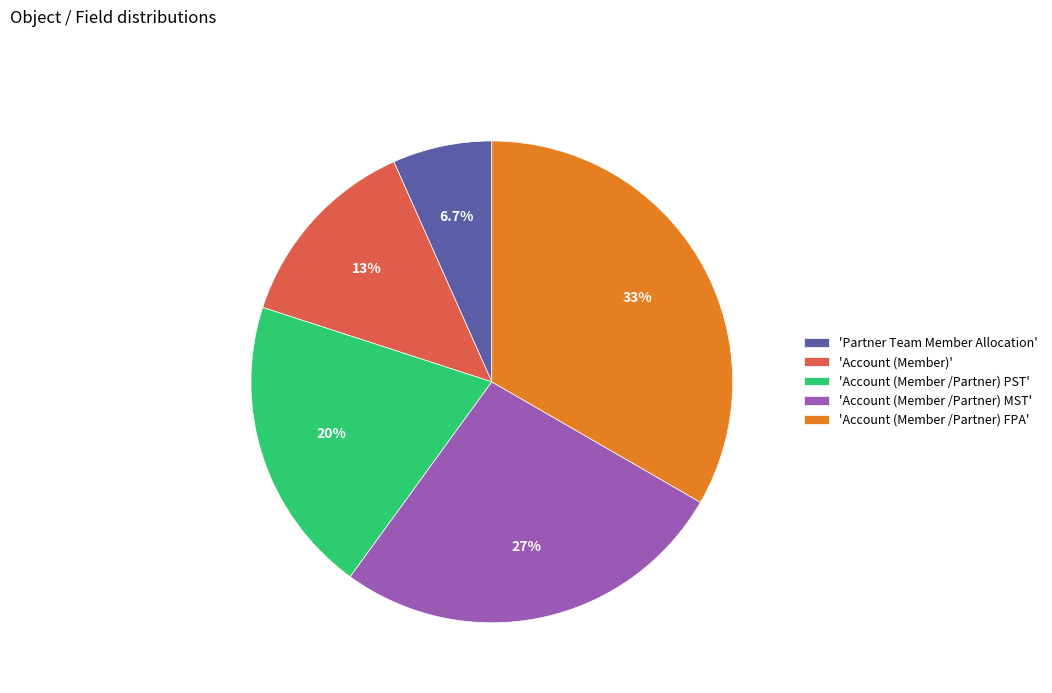

Does 'Account (Member /Partner) MST' account for over 50% of the chart?

No